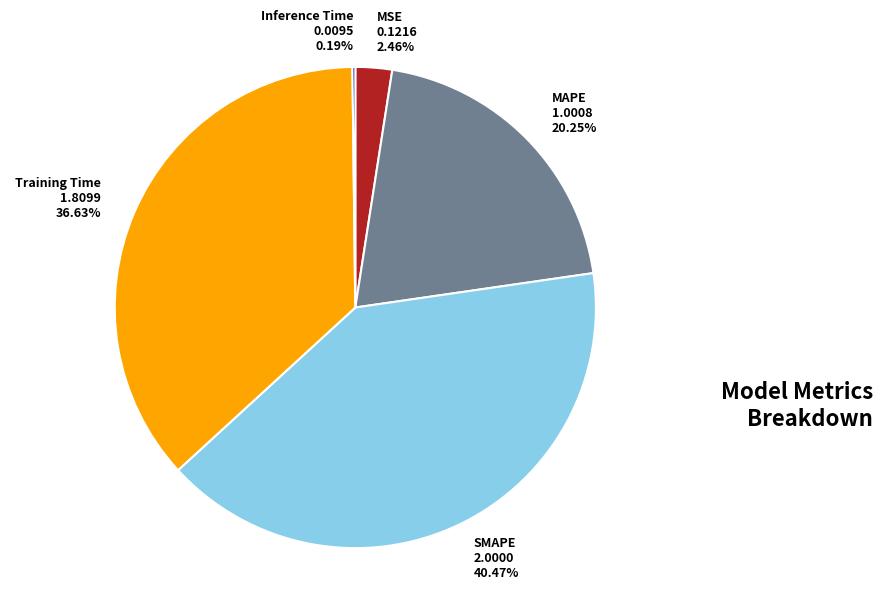

To the nearest percent, what is the difference between the largest and smallest slice percentages?

40%